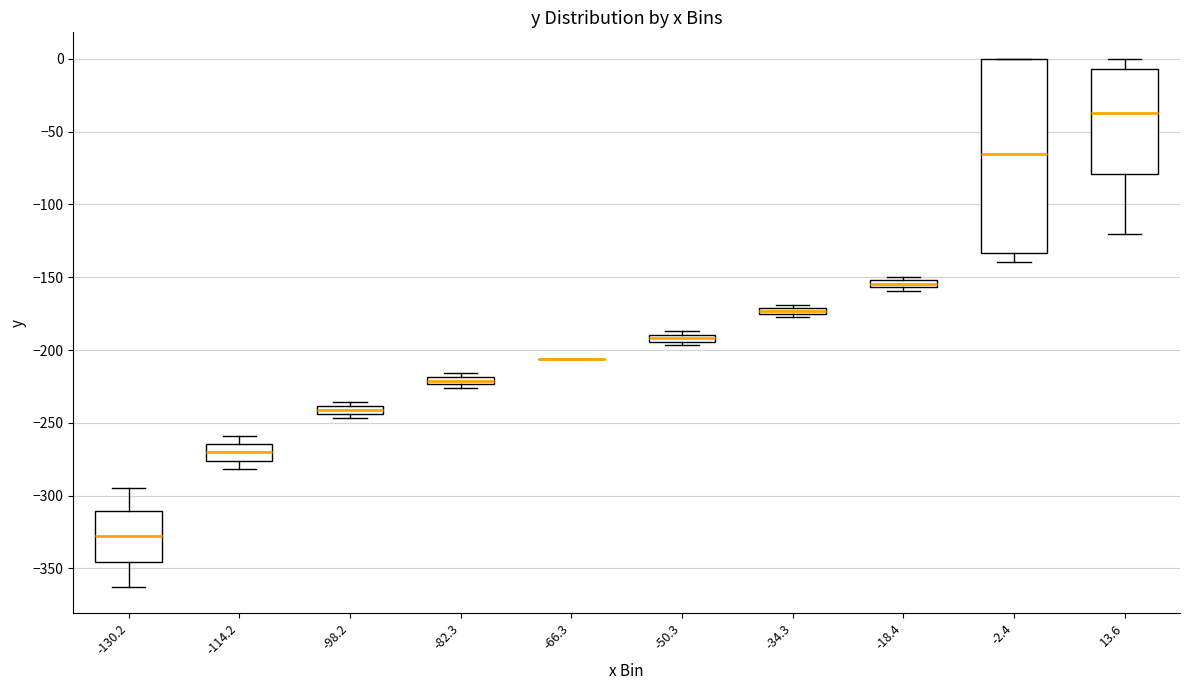

Comparing the boxes themselves (not the whiskers), which one is the tallest?

-2.4